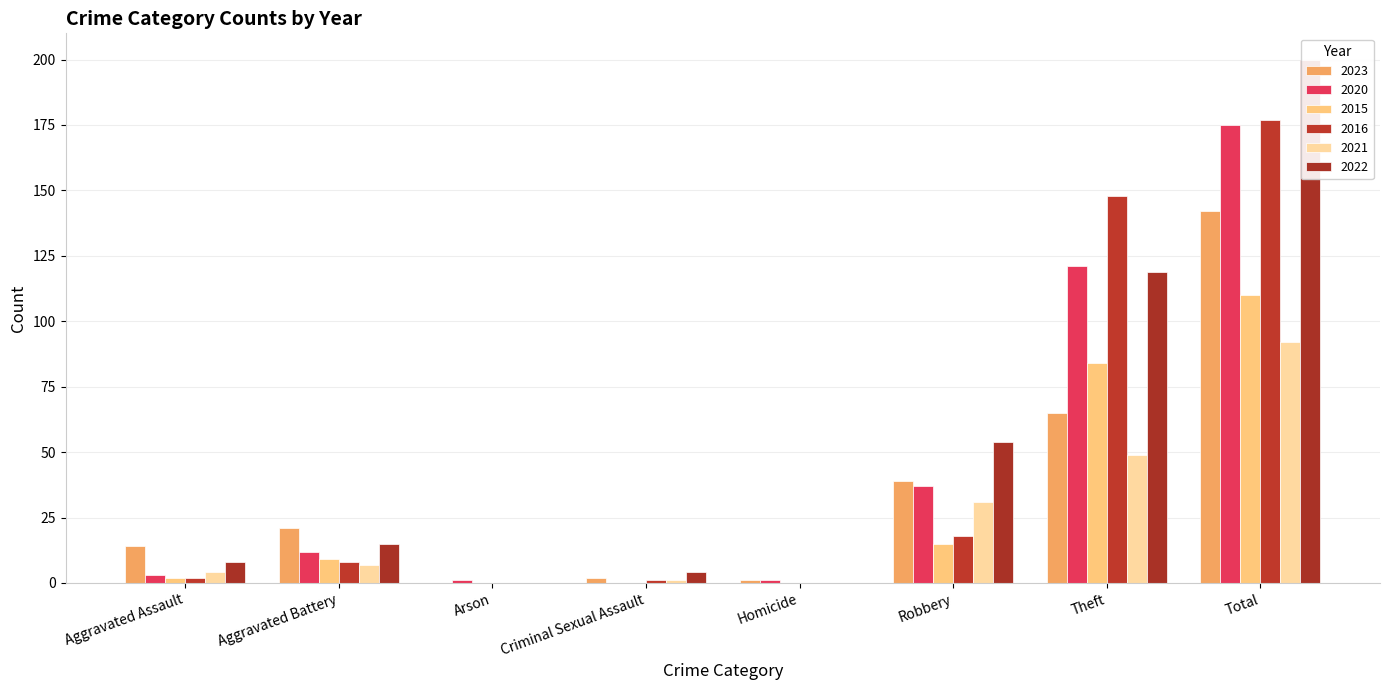

How many groups of bars are there?

8